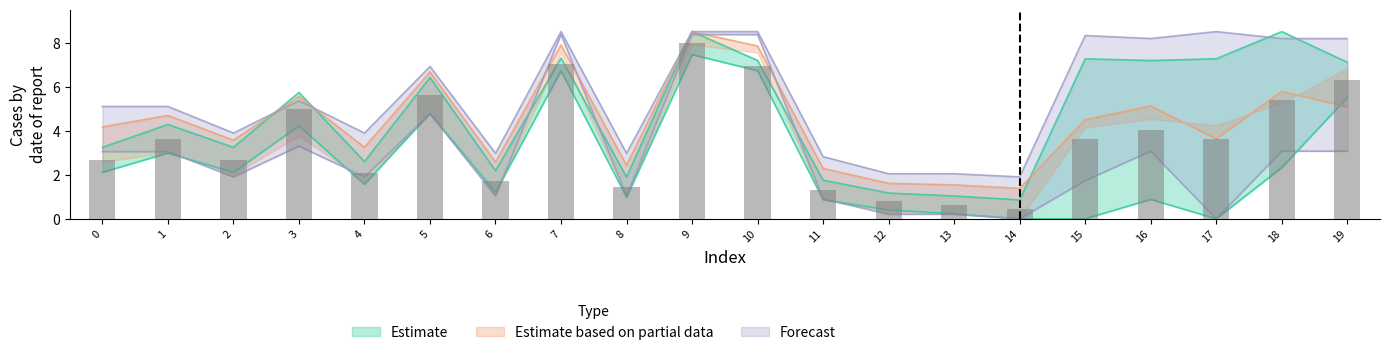

At which category is the sum across all series the highest?

9